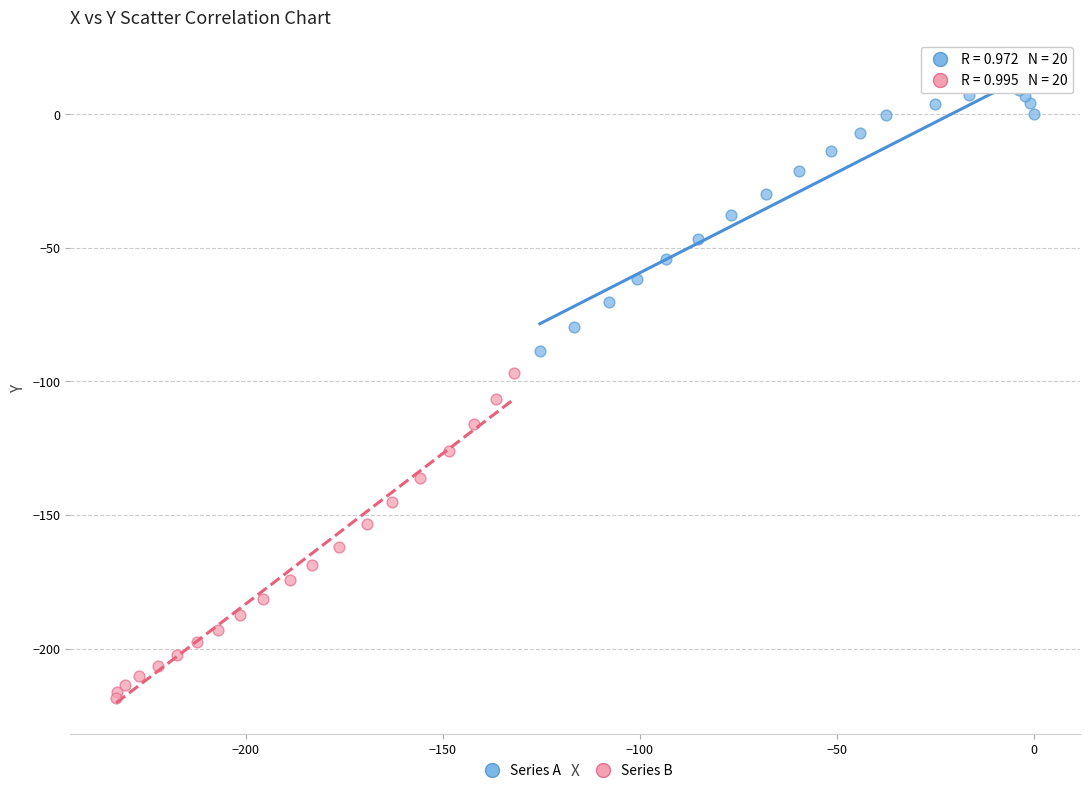

Which series contains the lowest Y value?

Series B